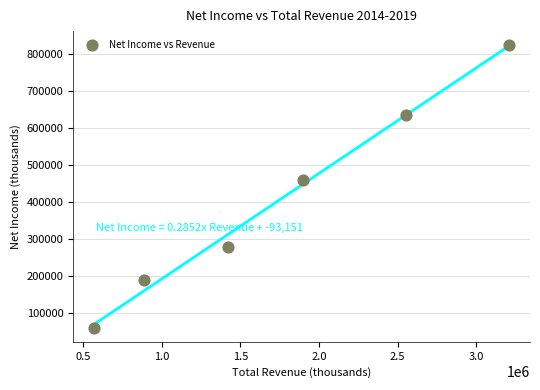

What Y value in the scatter plot is closest to 441550?

458900